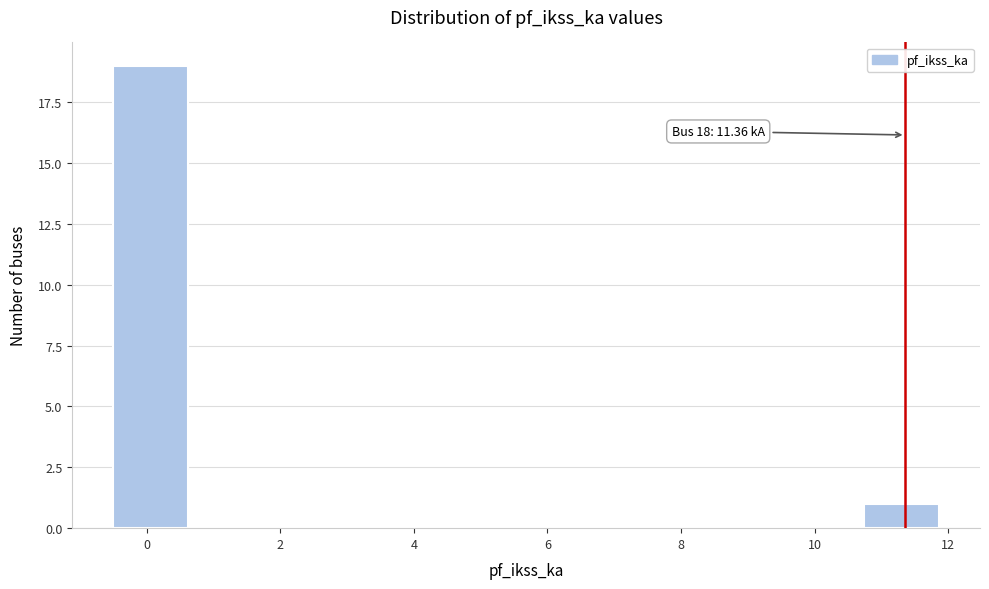

Over which range of the x-axis is the bar tallest?

-0.4 to 0.6